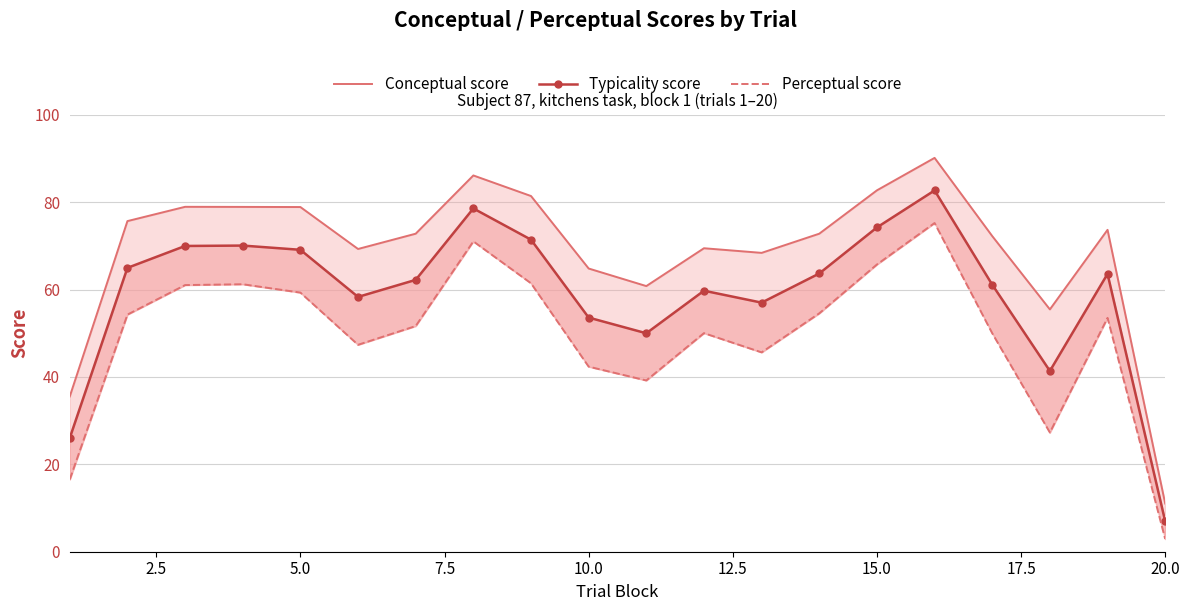

How many lines are shown in the chart?

3